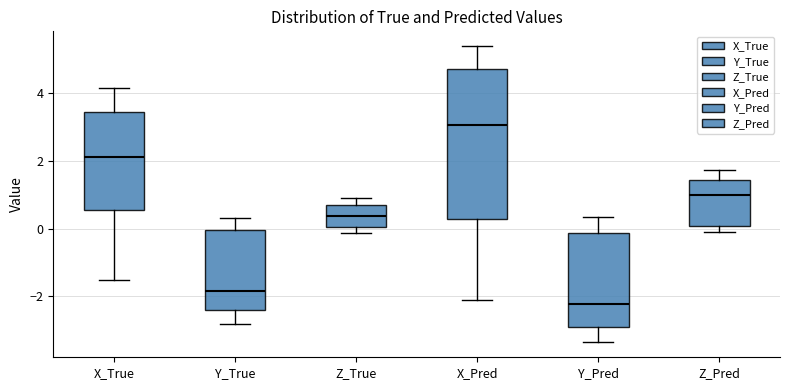

Reading left to right, transcribe this box plot: for each box, give where its median line is, the range the box spans, and where its two whiskers end, as read against the y-axis. The values are not printed on the chart, so give them approximately, as read against the axis.

X_True: median 2.2, box 0.6 to 3.4, whiskers -1.6 to 4.2
Y_True: median -1.8, box -2.4 to 0.0, whiskers -2.8 to 0.4
Z_True: median 0.4, box 0.0 to 0.8, whiskers -0.2 to 1.0
X_Pred: median 3.0, box 0.2 to 4.8, whiskers -2.2 to 5.4
Y_Pred: median -2.2, box -3.0 to -0.2, whiskers -3.4 to 0.4
Z_Pred: median 1.0, box 0.0 to 1.4, whiskers -0.2 to 1.8